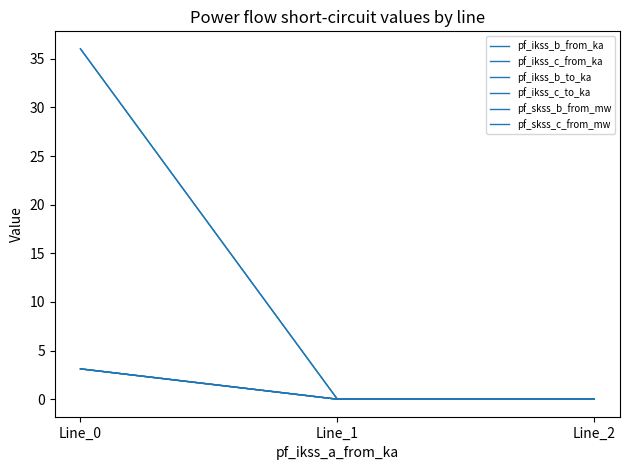

At which category is the sum across all series the highest?

Line_0